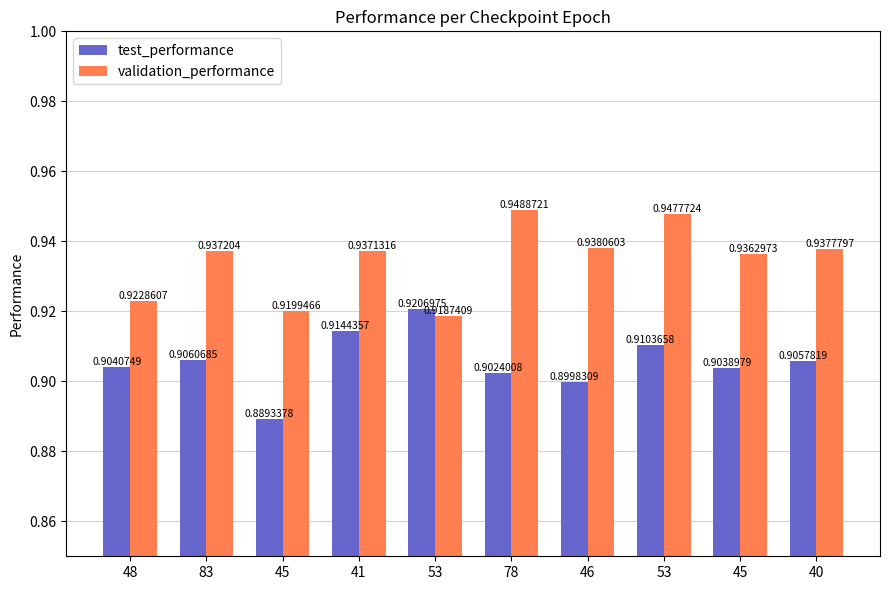

What are all the series names shown in the legend?

test_performance, validation_performance